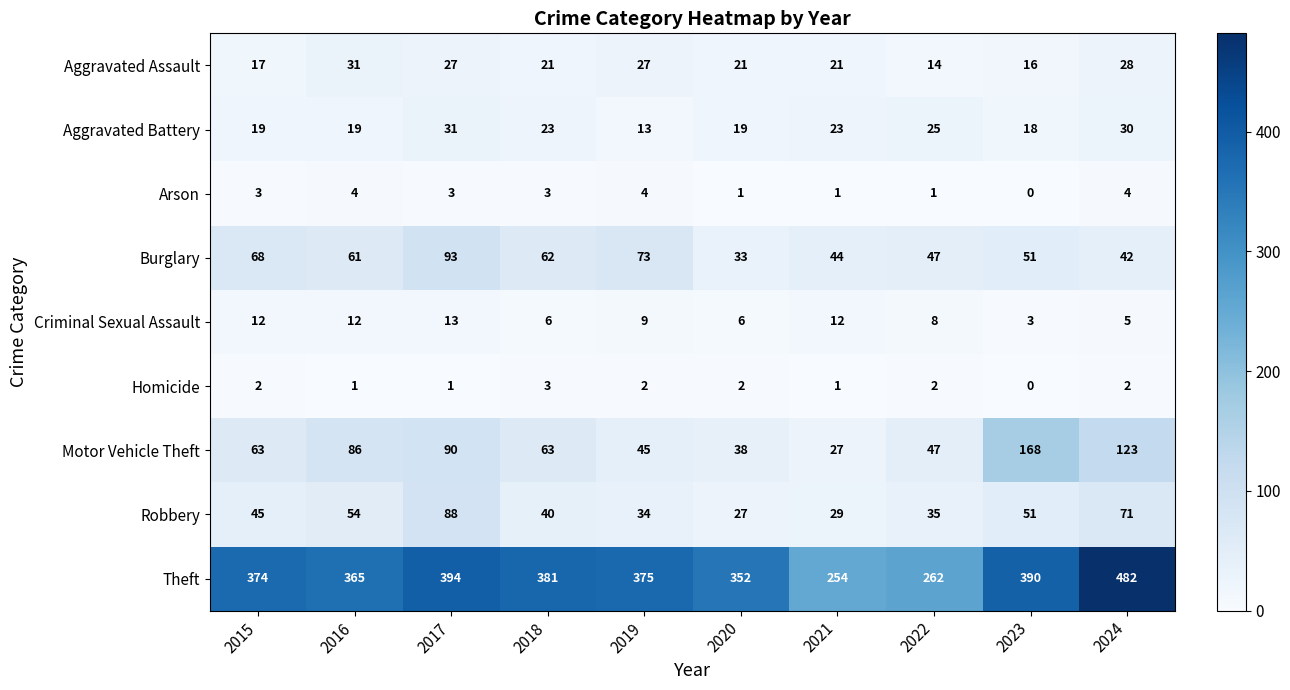

What is the difference between the maximum and second lowest values in the Motor Vehicle Theft series?

130